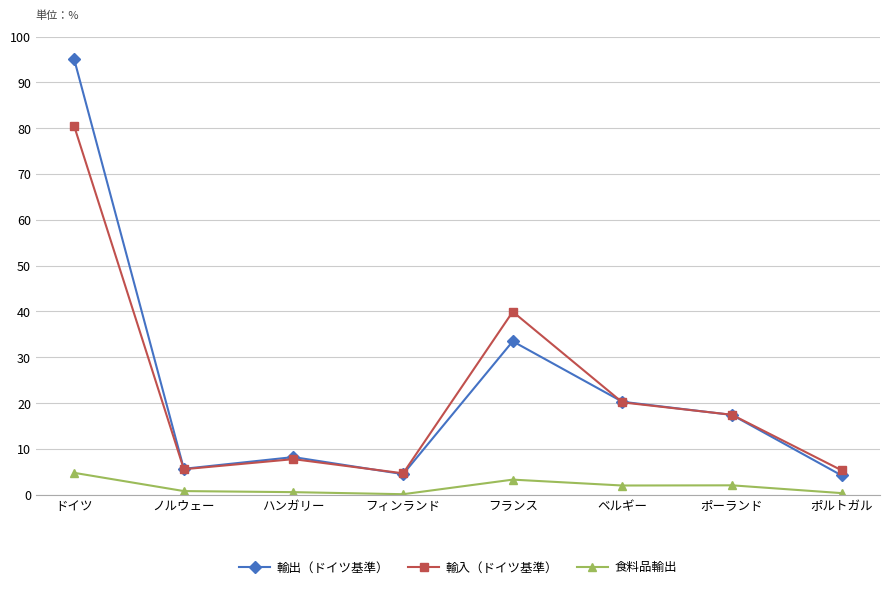

Which series ends up on top after the final intersection of 輸入（ドイツ基準） and 輸出（ドイツ基準）?

輸入（ドイツ基準）